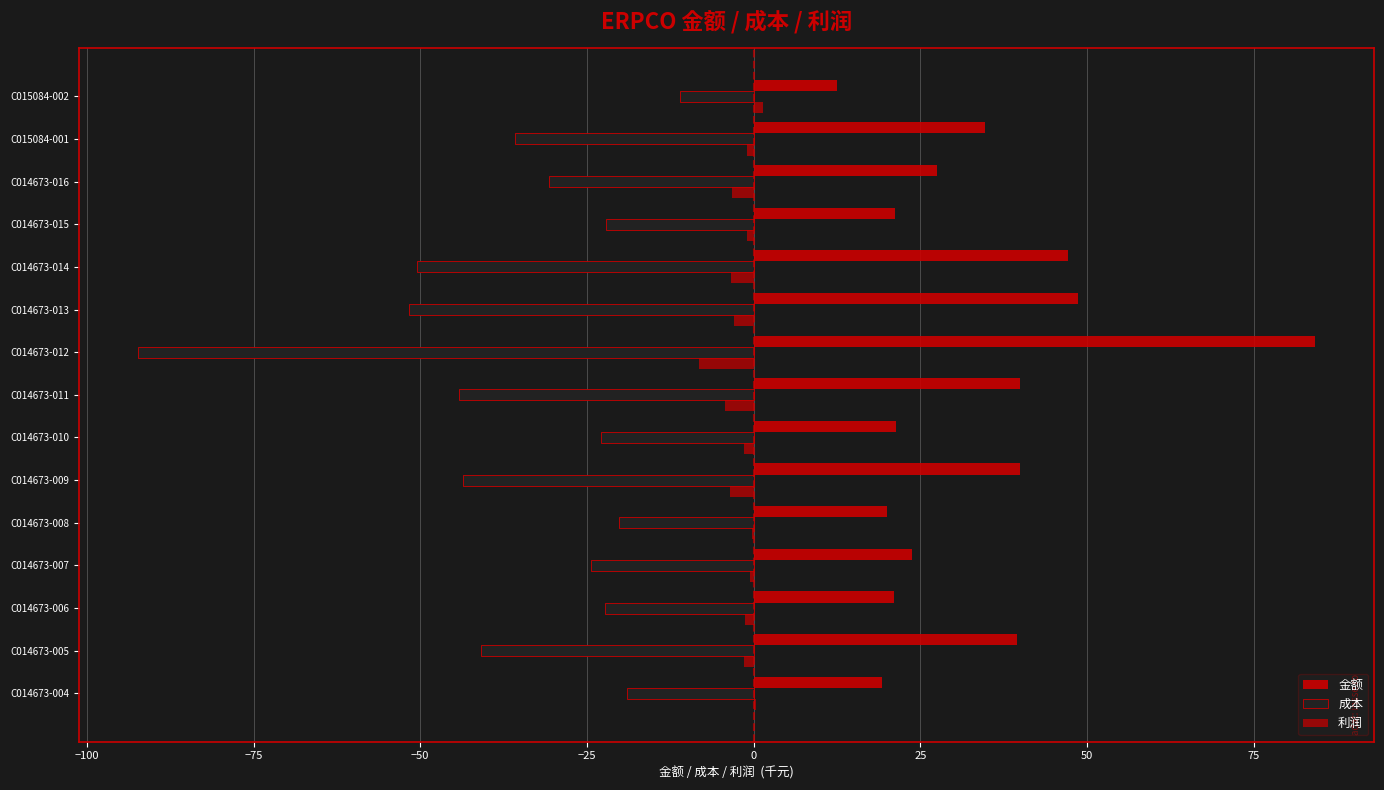

How many data points does each series have?

15